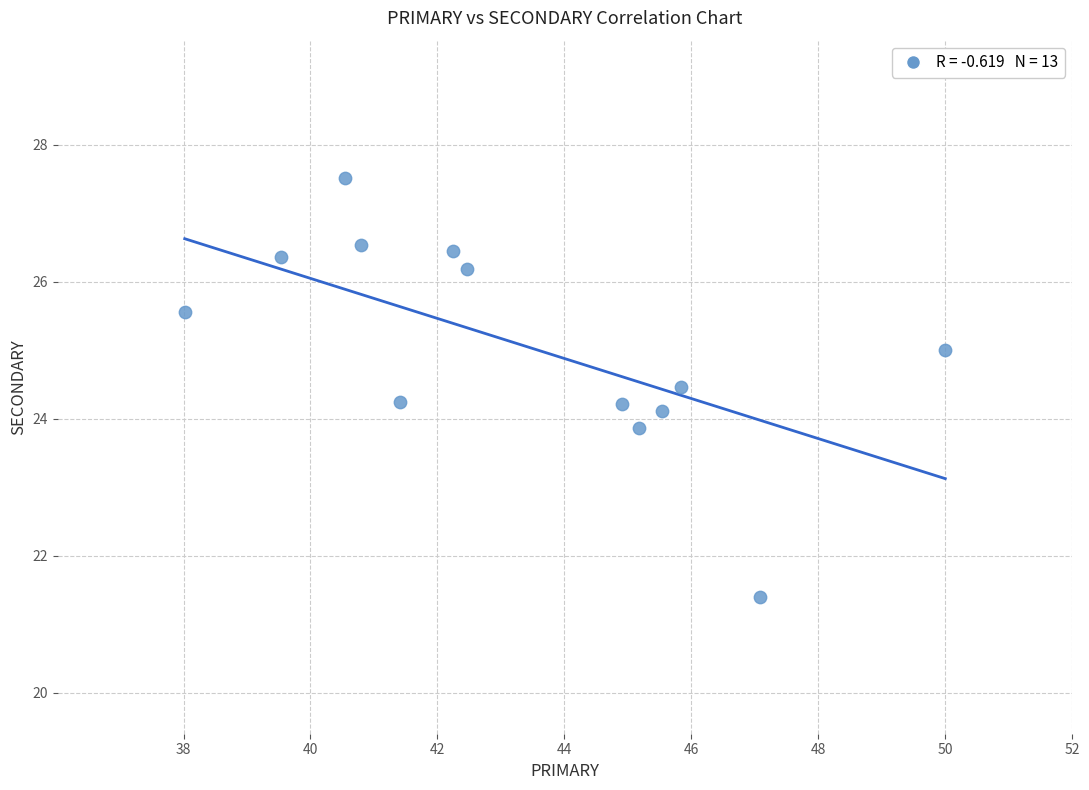

What is the range of X values (max minus min)?

12.0